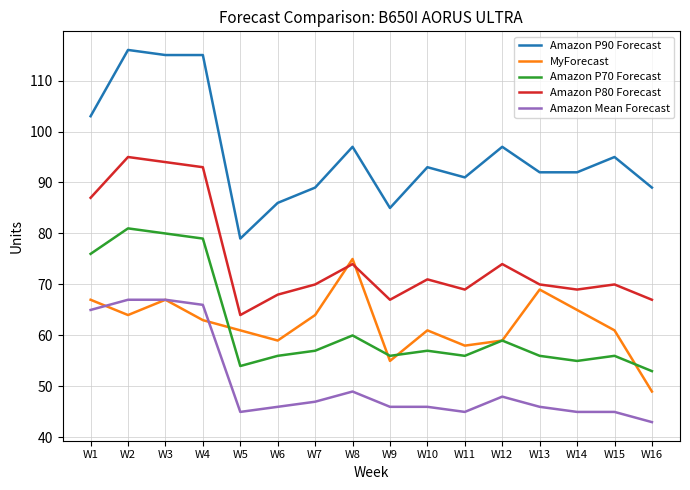

True or false: Amazon P90 Forecast and Amazon P80 Forecast cross at least once.

False